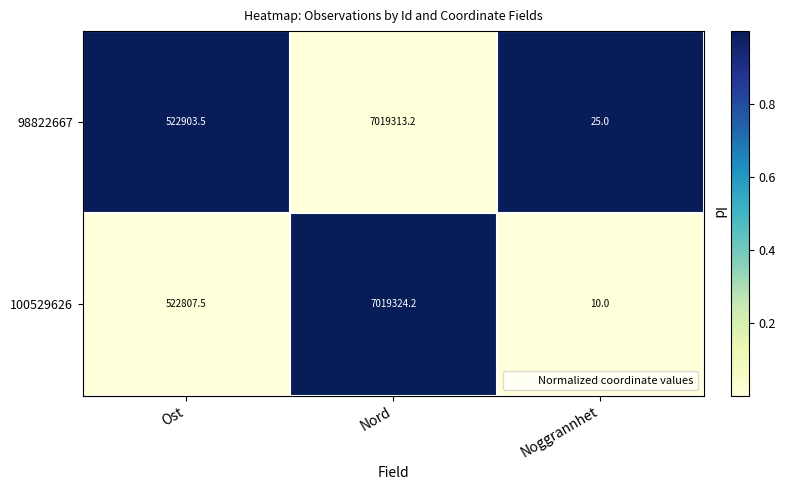

Which series has the largest total across all categories?

98822667